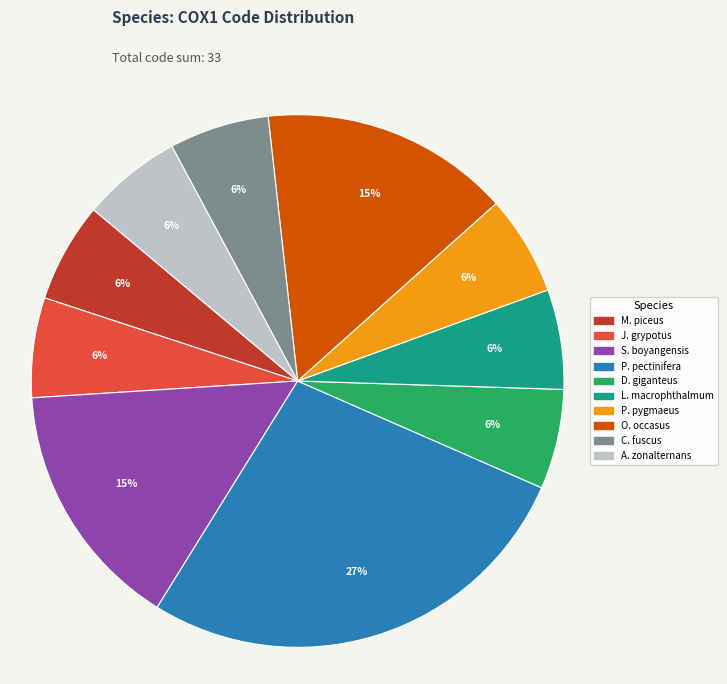

To the nearest percent, what is the average slice percentage?

10%